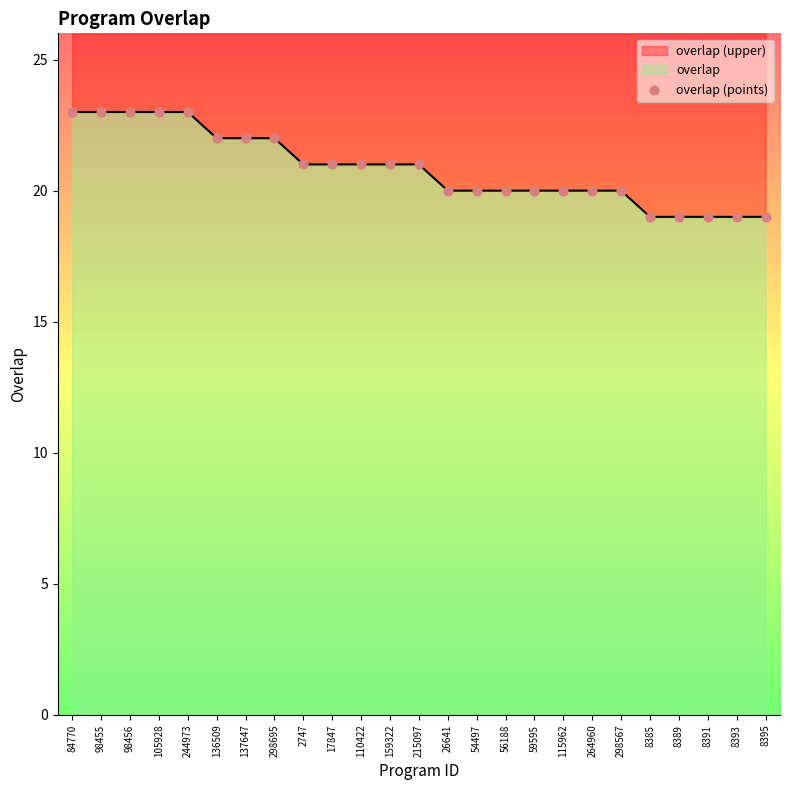

Between 59595 and 84770, which is larger?

84770